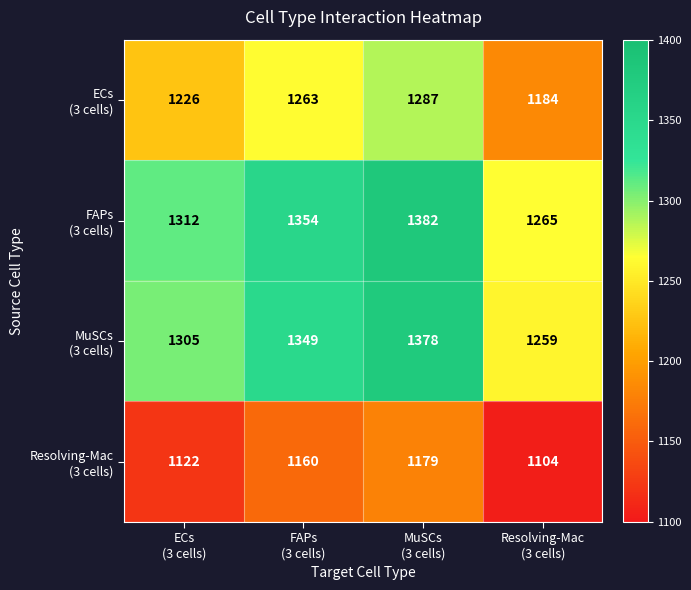

What is the minimum value shown in the chart?

1104